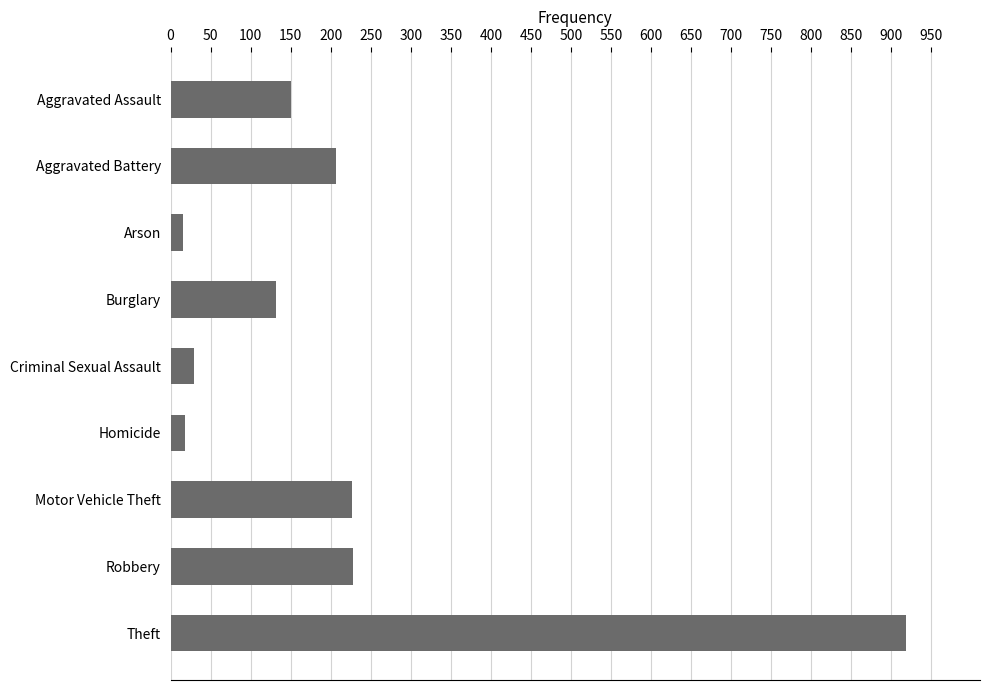

What is the sum of all values?

1926